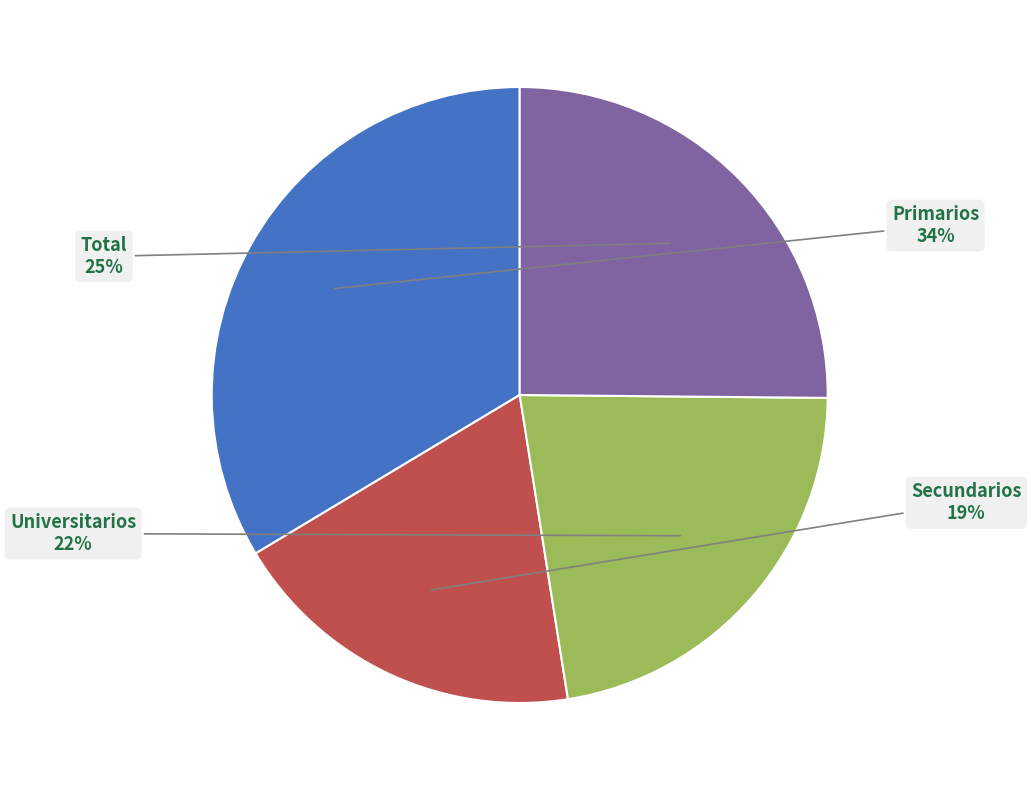

Which has a higher value, Total or Primarios?

Primarios